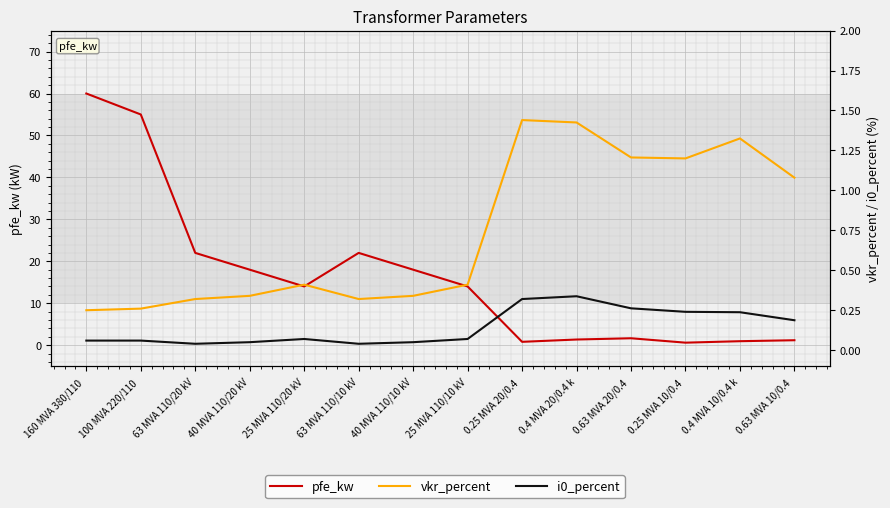

At 0.63 MVA 10/0.4 , list the series in order from largest to smallest.

pfe_kw, vkr_percent, i0_percent